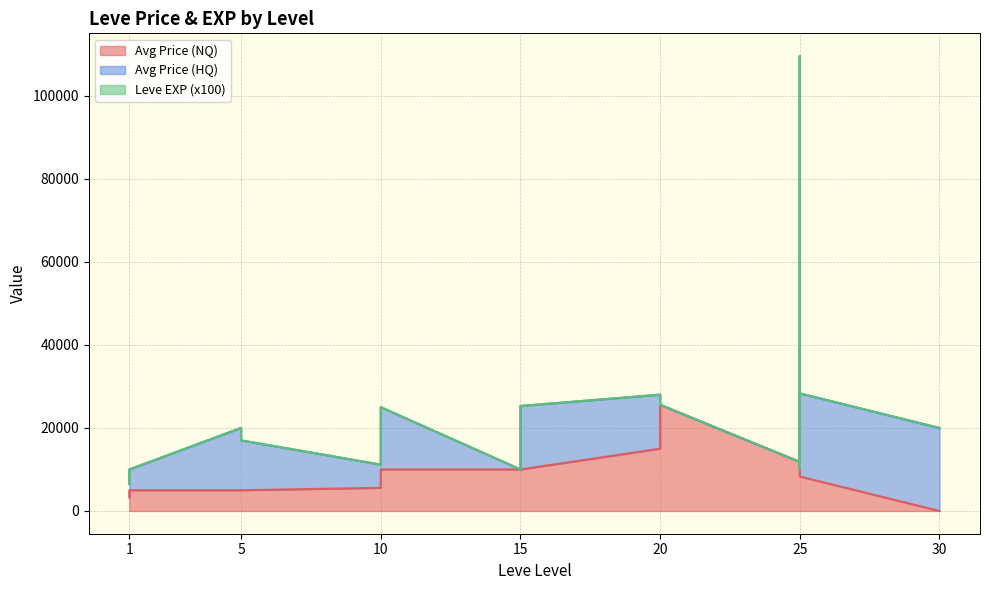

Which series has the largest total across all categories?

Avg Price (HQ)